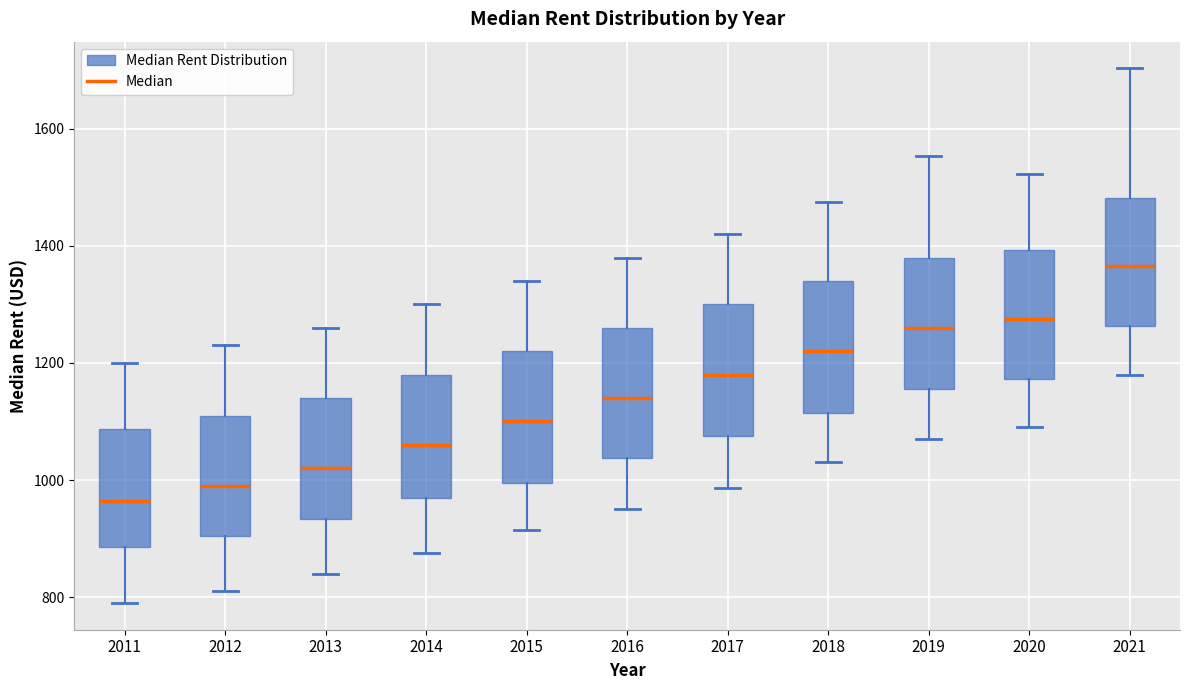

Reading left to right, transcribe this box plot: for each box, give where its median line is, the range the box spans, and where its two whiskers end, as read against the y-axis. The values are not printed on the chart, so give them approximately, as read against the axis.

2011: median 960, box 880 to 1080, whiskers 800 to 1200
2012: median 1000, box 900 to 1120, whiskers 820 to 1240
2013: median 1020, box 940 to 1140, whiskers 840 to 1260
2014: median 1060, box 960 to 1180, whiskers 880 to 1300
2015: median 1100, box 1000 to 1220, whiskers 920 to 1340
2016: median 1140, box 1040 to 1260, whiskers 960 to 1380
2017: median 1180, box 1080 to 1300, whiskers 980 to 1420
2018: median 1220, box 1120 to 1340, whiskers 1040 to 1480
2019: median 1260, box 1160 to 1380, whiskers 1080 to 1560
2020: median 1280, box 1180 to 1400, whiskers 1100 to 1520
2021: median 1360, box 1260 to 1480, whiskers 1180 to 1700